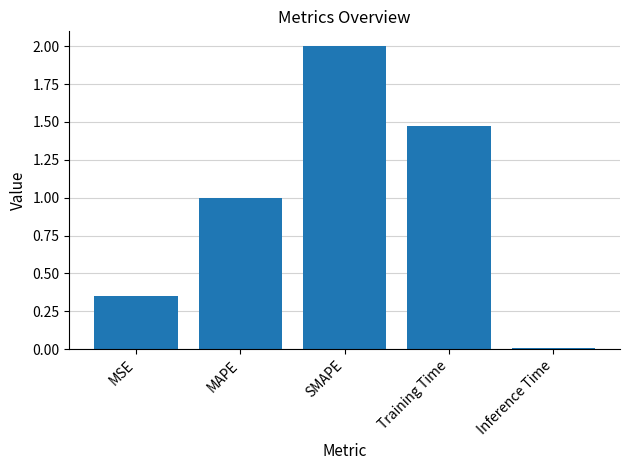

What is the sum of all values?

4.8